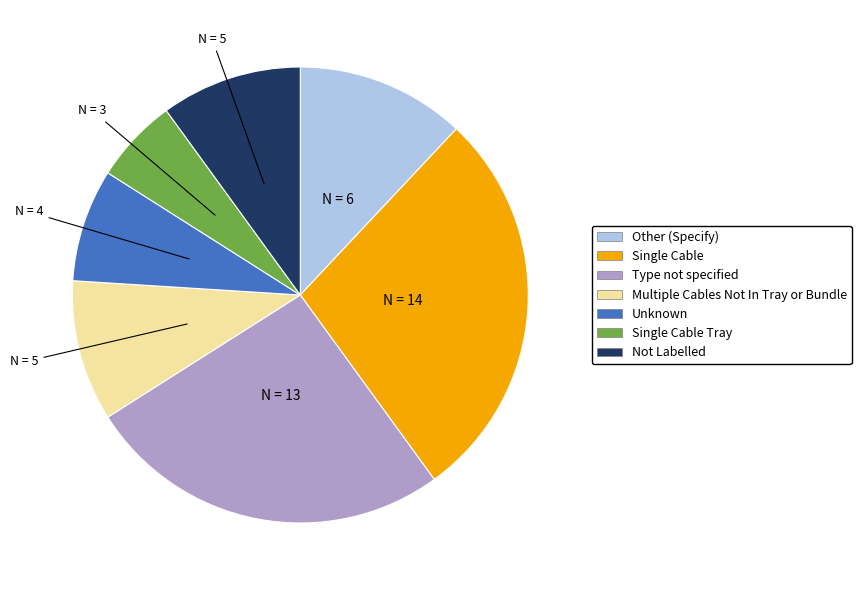

Is there any slice that represents more than half of the pie?

No